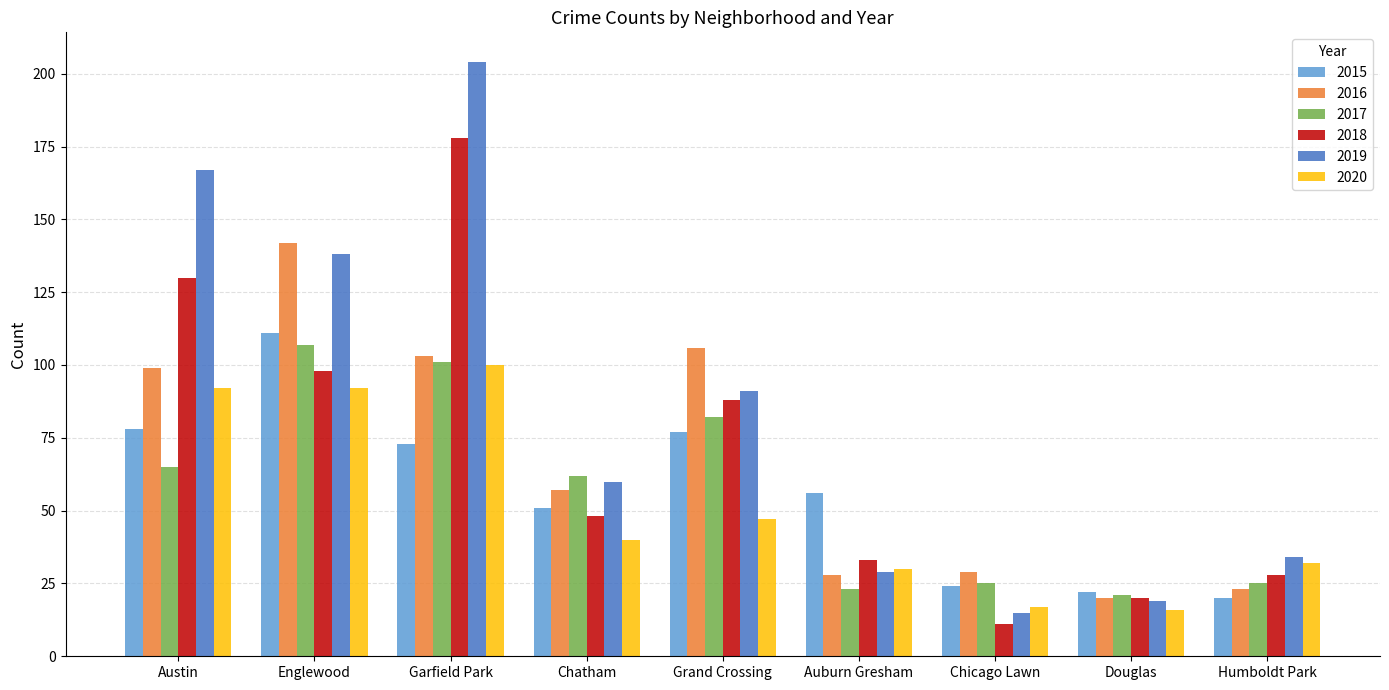

Rank the series at Chatham from highest to lowest value.

2017, 2019, 2016, 2015, 2018, 2020